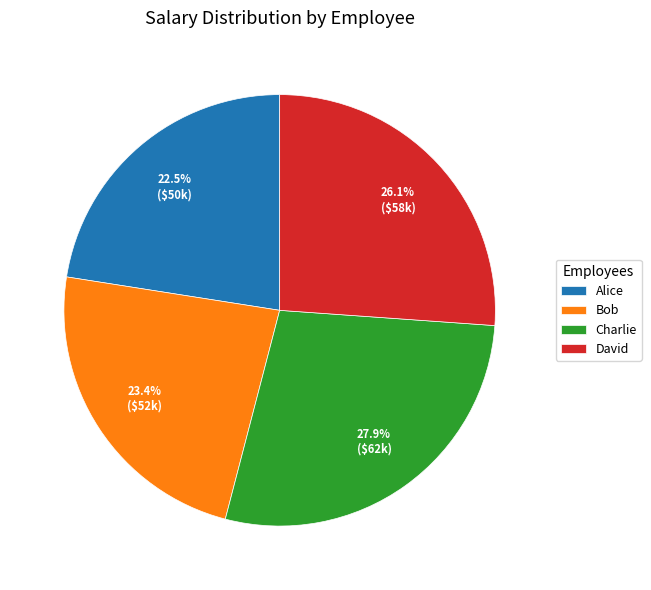

Is it true that Bob is 35% of the pie?

False